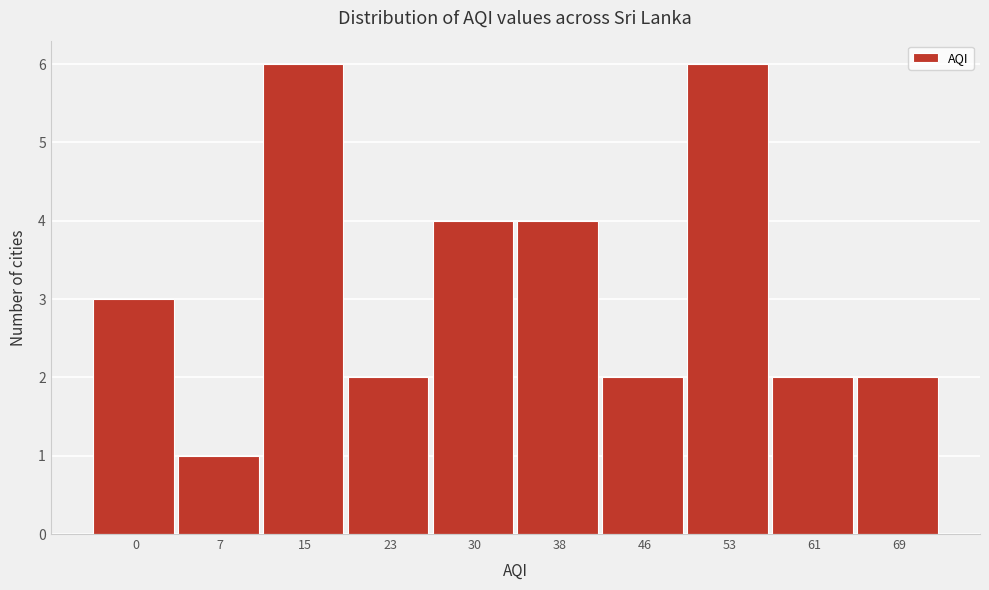

Reading right to left, extract all data points from this chart.

2	2	6	2	4	4	2	6	1	3